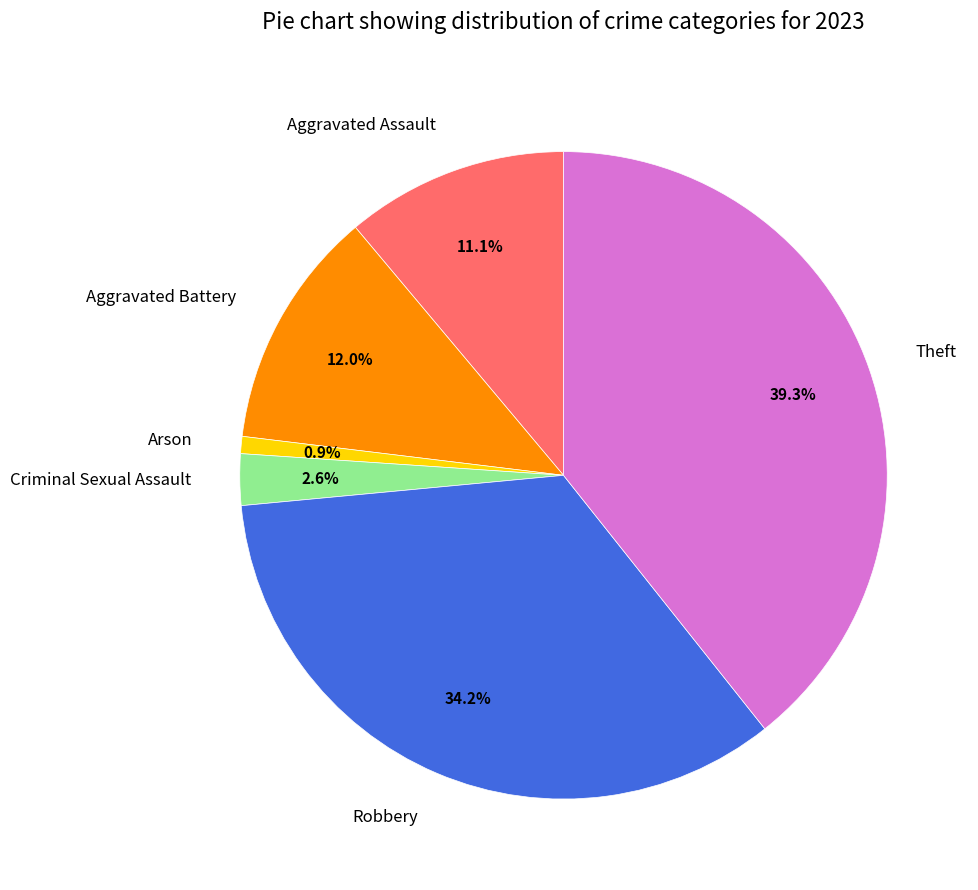

To the nearest percent, what percentage of the pie is Aggravated Battery?

12%